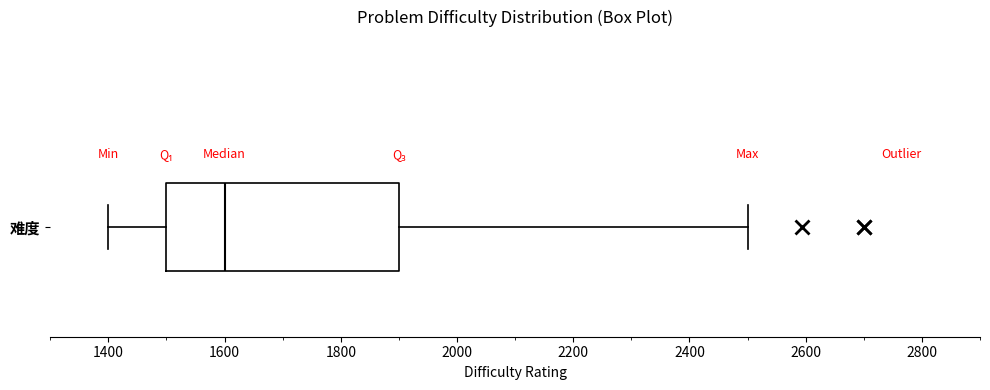

Transcribe this box plot: give where the median line is, the range the box spans, and where the two whiskers end, as read against the x-axis. The values are not printed on the chart, so give them approximately, as read against the axis.

median 1600, box 1500 to 1900, whiskers 1400 to 2500